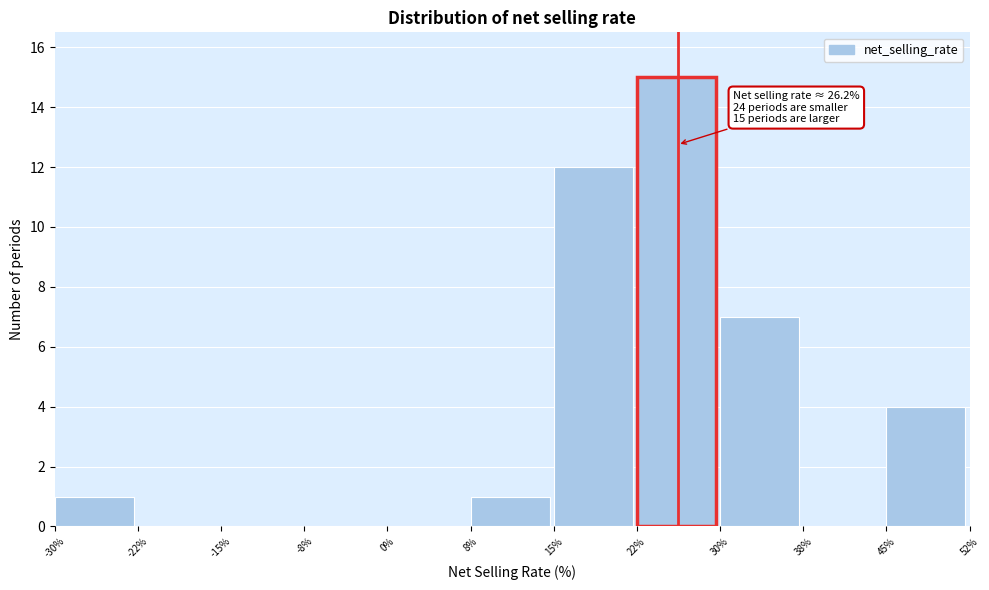

Which range on the x-axis has the tallest bar?

22% to 30%